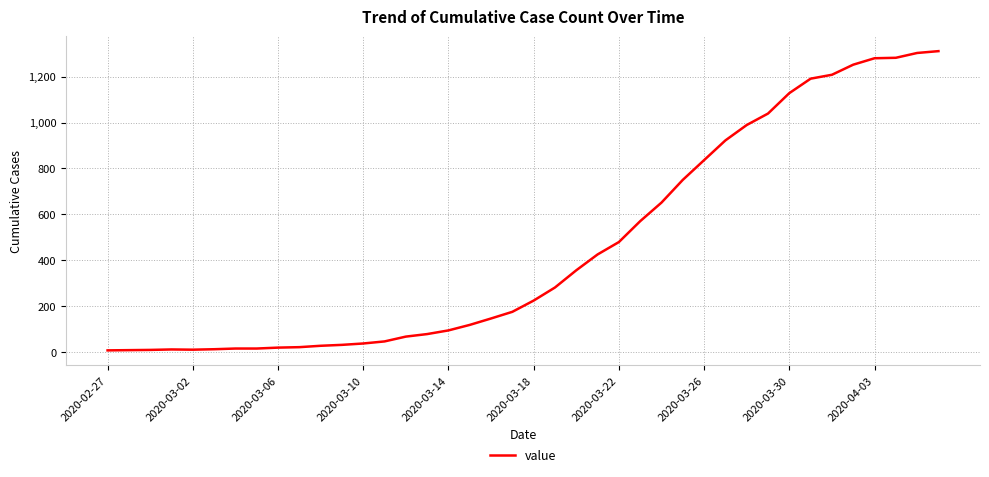

What is the greatest value displayed?

1311